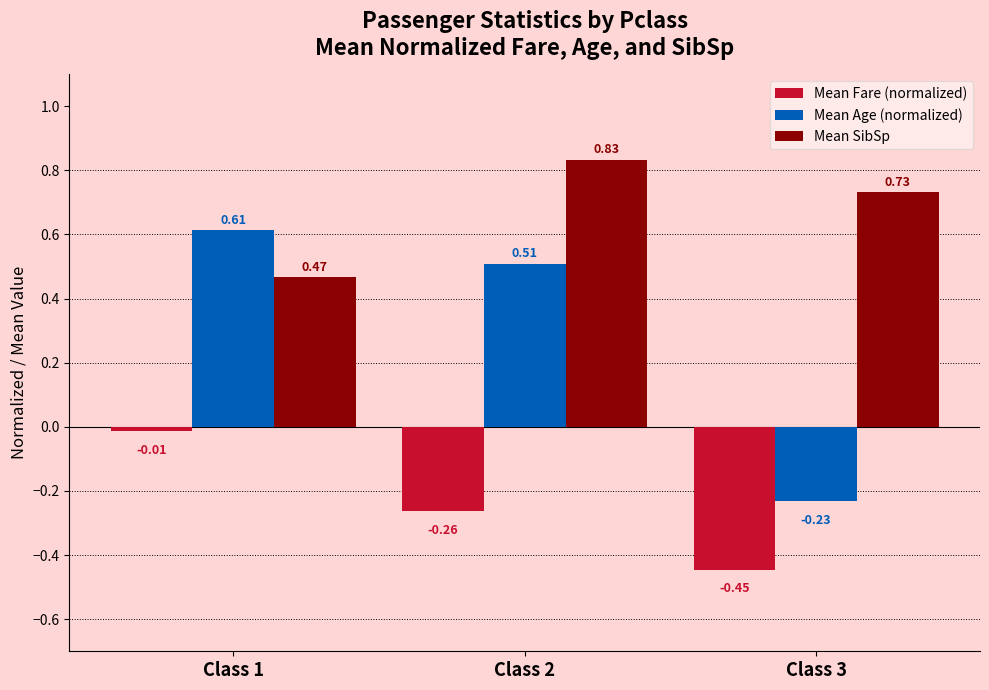

Which series has the largest range (max minus min)?

Mean Age (normalized)